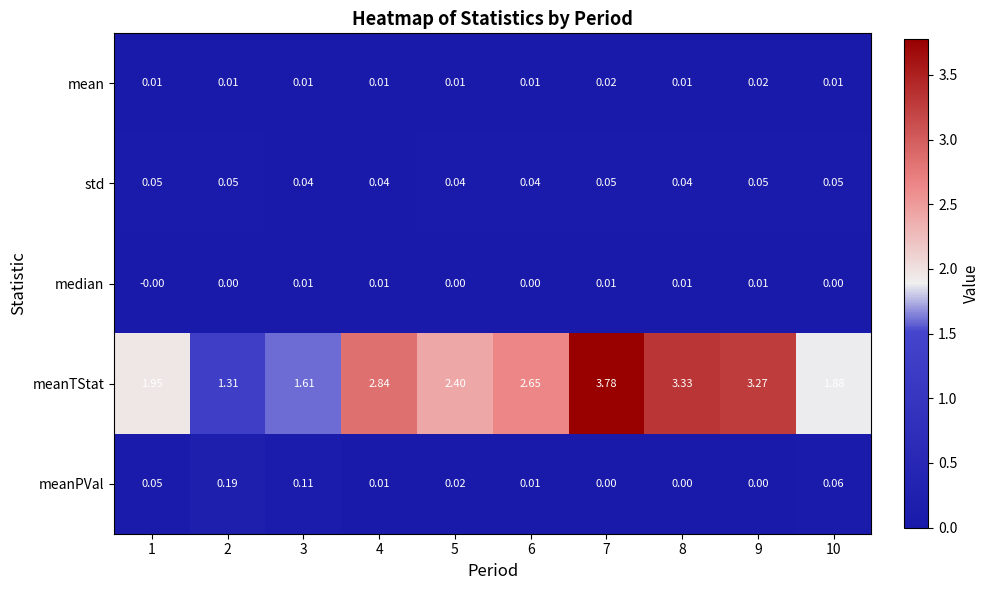

Which series has the widest spread of values?

meanTStat